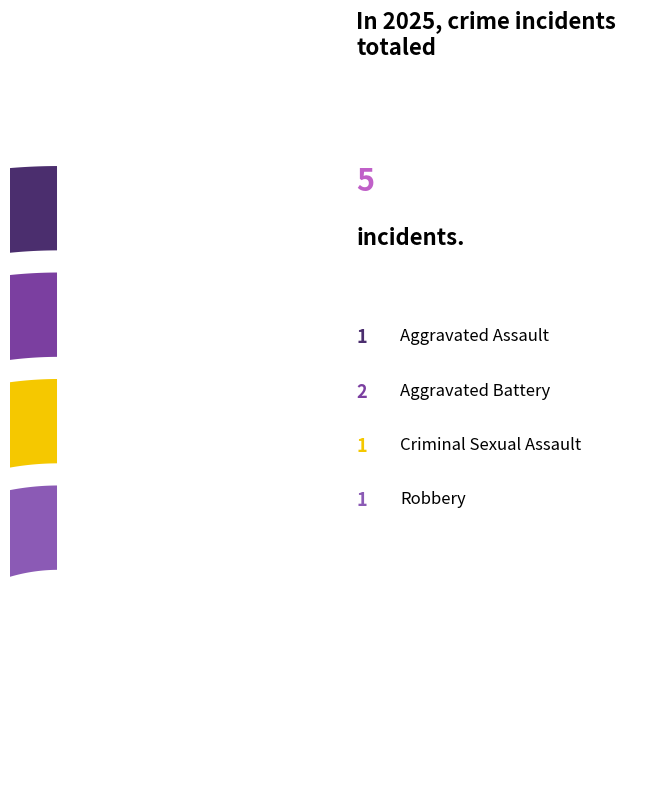

Which category has the smallest portion of the pie?

Aggravated Assault